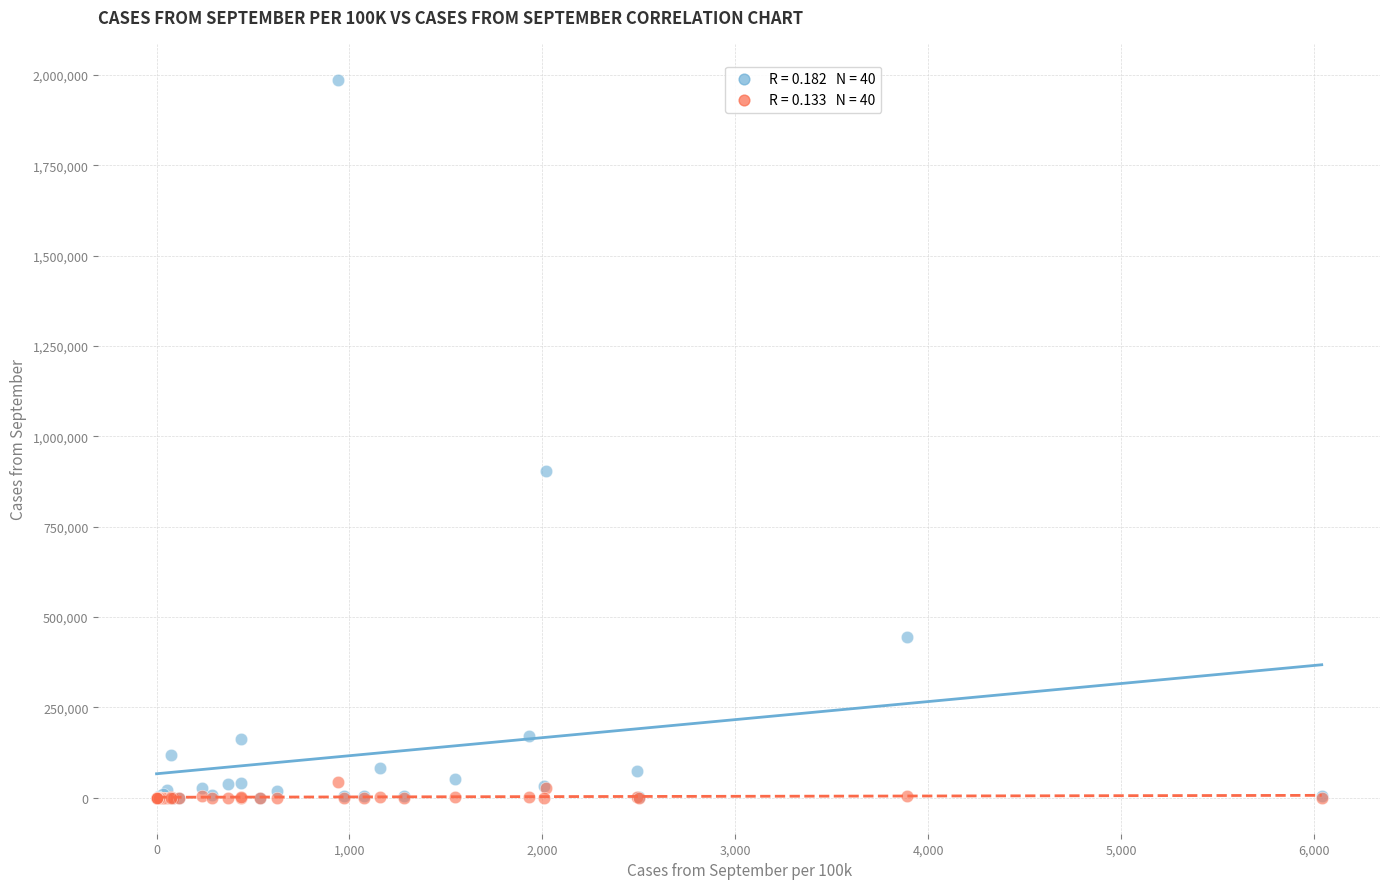

Across all series, what Y value is closest to 993324?

903605